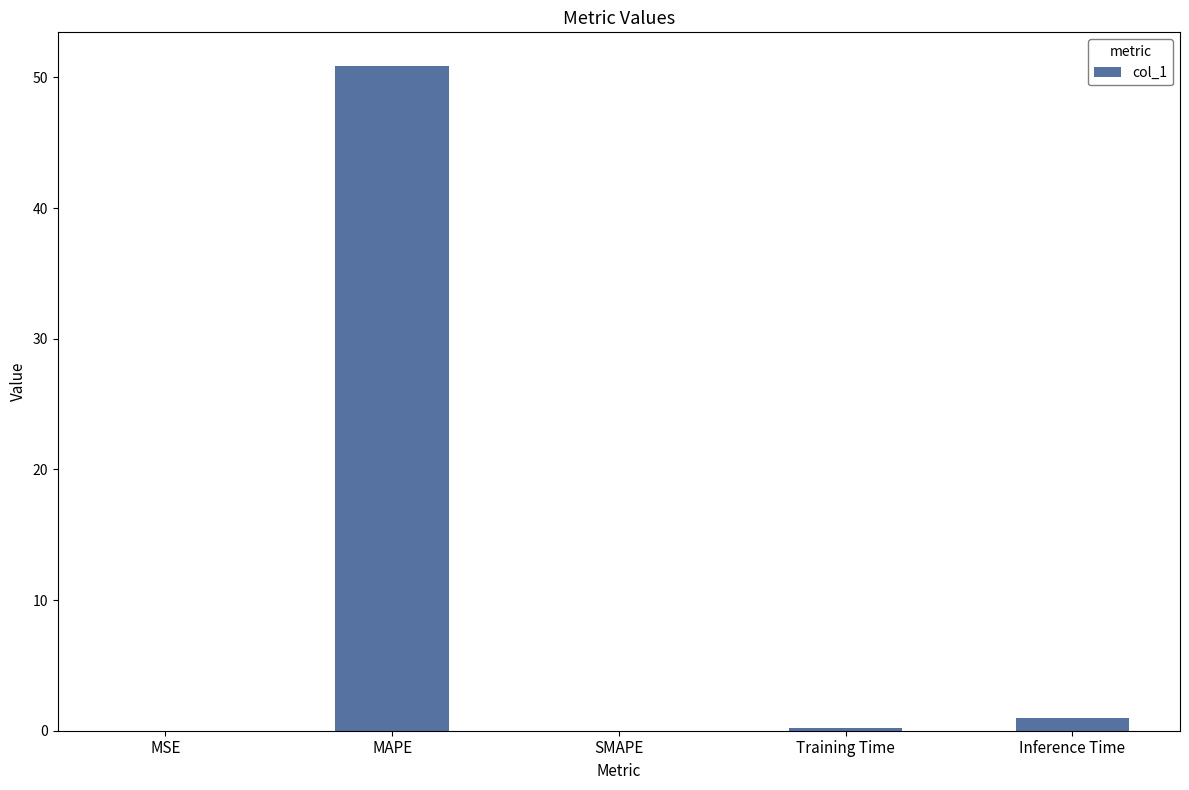

Which category has the highest value across all series?

MAPE